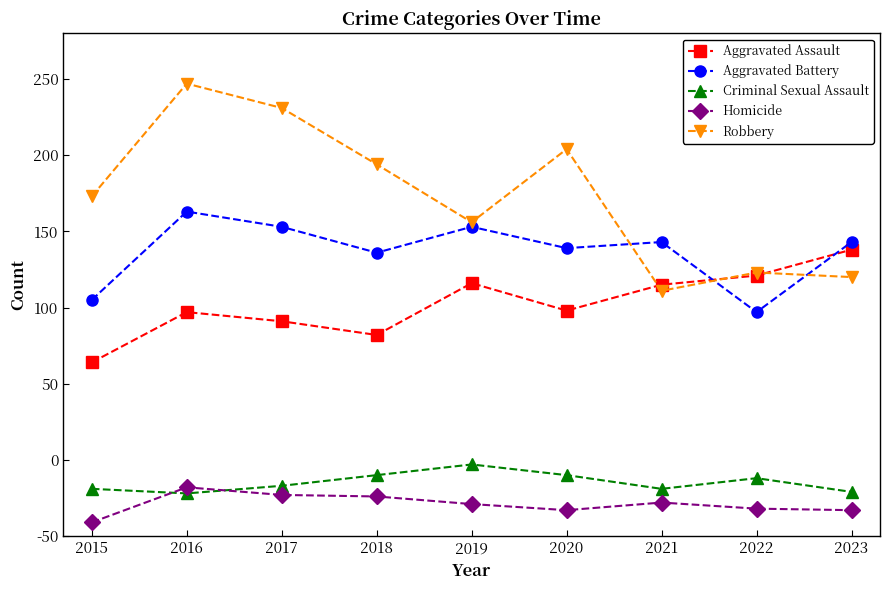

True or false: Criminal Sexual Assault and Aggravated Assault cross at least once.

False